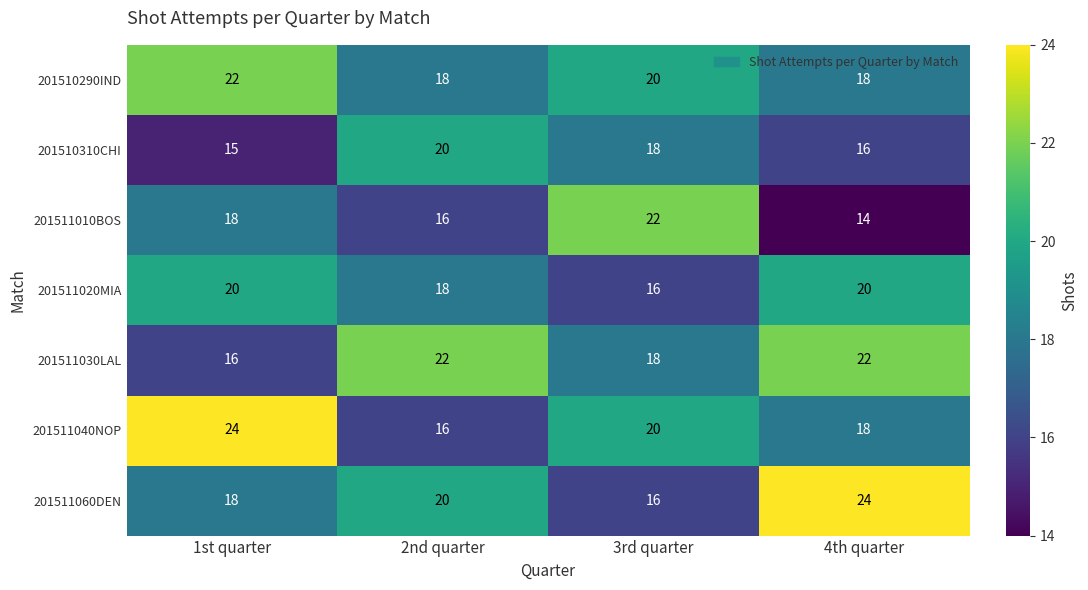

True or false: 201511020MIA has a value of 12 at 4th quarter.

False